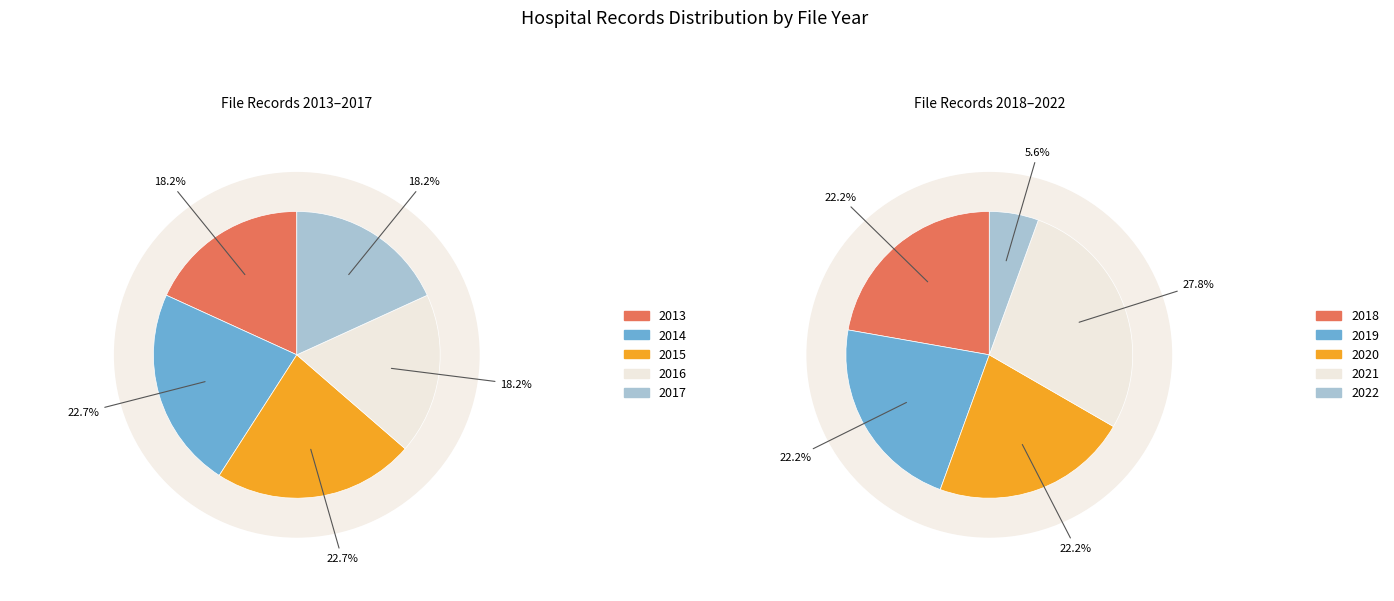

Is 2015 the majority of the pie?

No